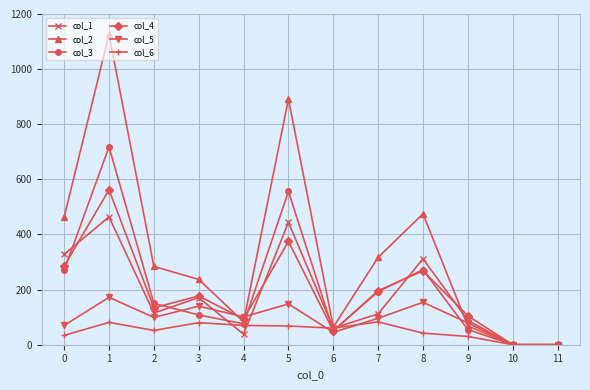

List the series in order of their peak value, highest first.

col_2, col_3, col_4, col_1, col_5, col_6